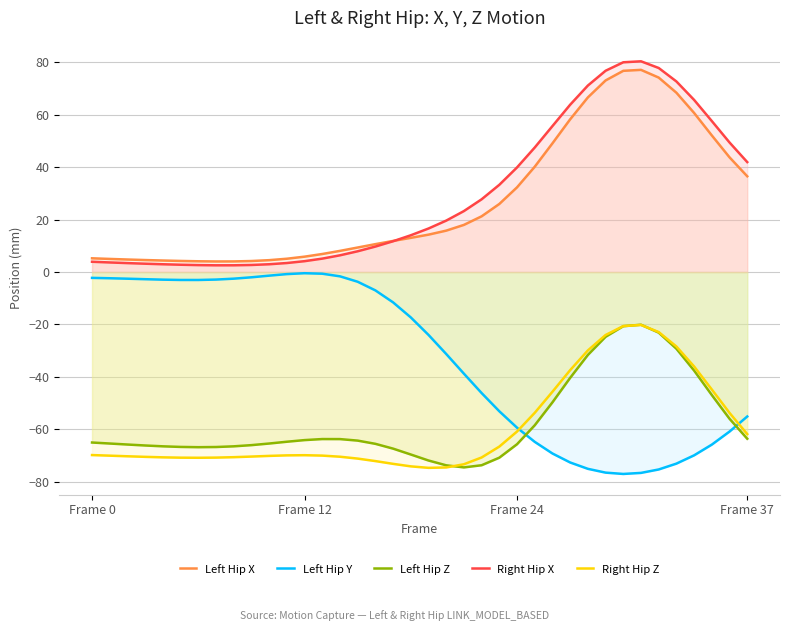

What is the difference between the Left Hip Z values at 5 and 33?

37.5